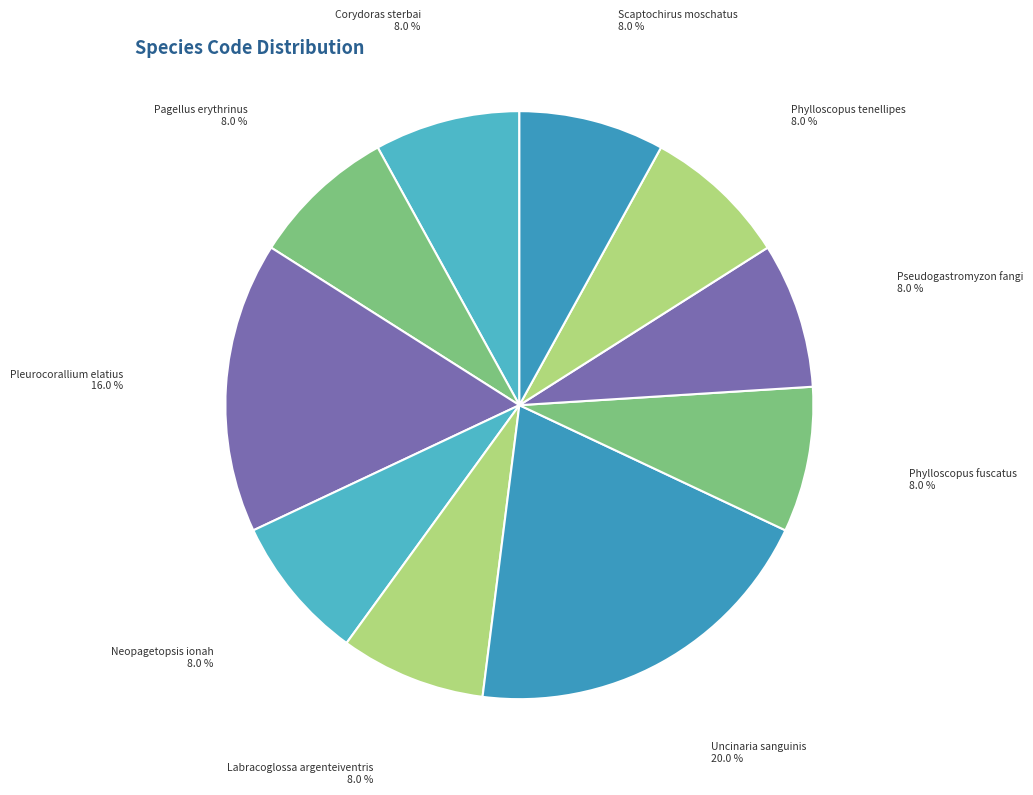

How many segments does this pie chart have?

10